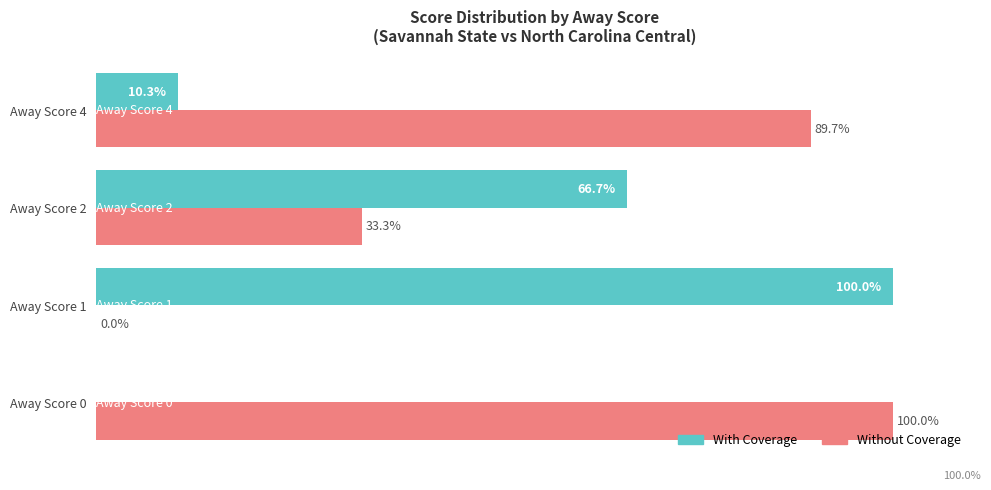

Which series has the largest total across all categories?

Without Coverage